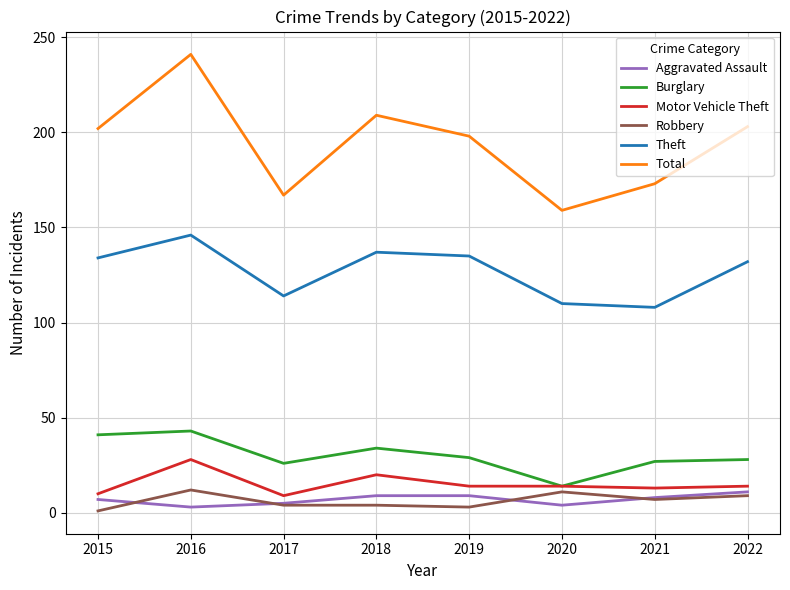

What is the average value of the Burglary series?

30